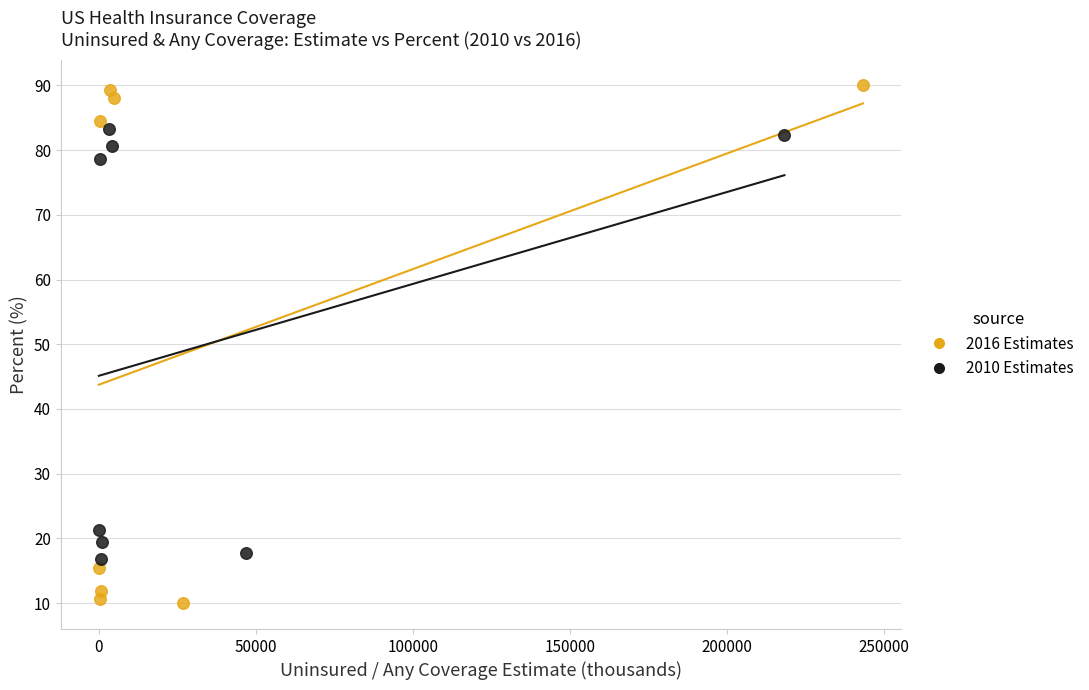

Which series has the largest Y range (max minus min)?

2016 Estimates